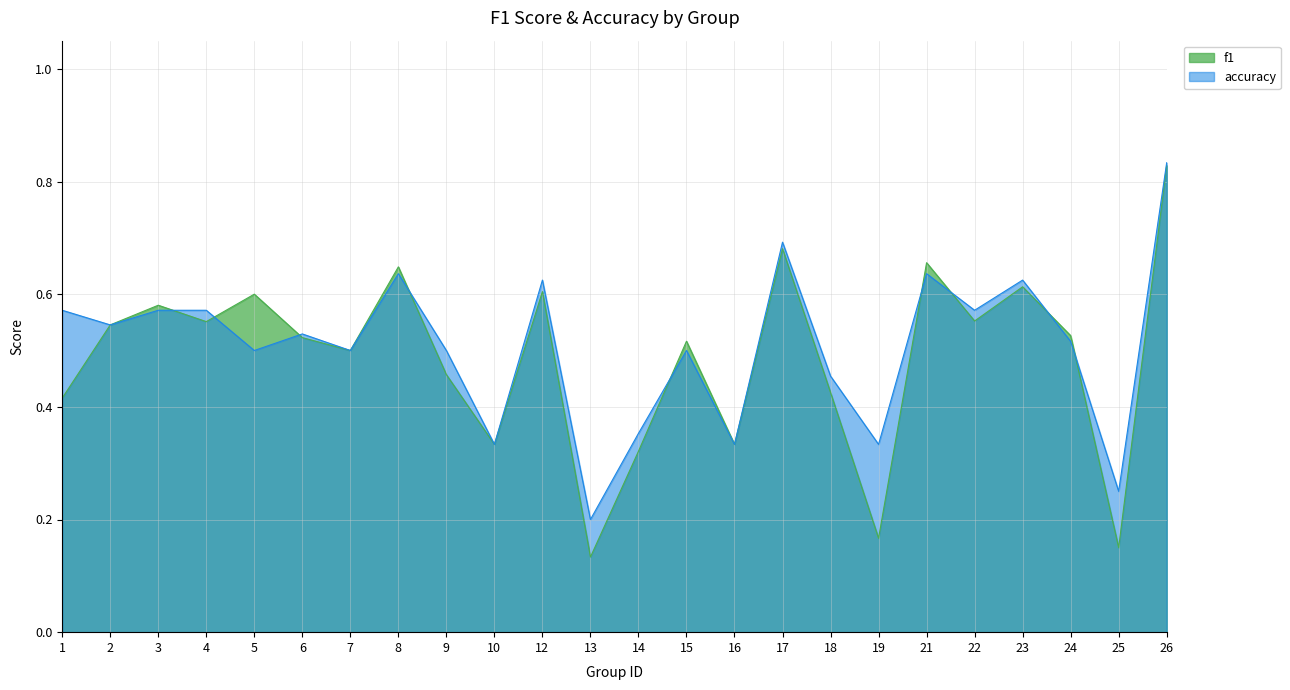

In f1, how many points are higher than both neighbors (excluding endpoints)?

8